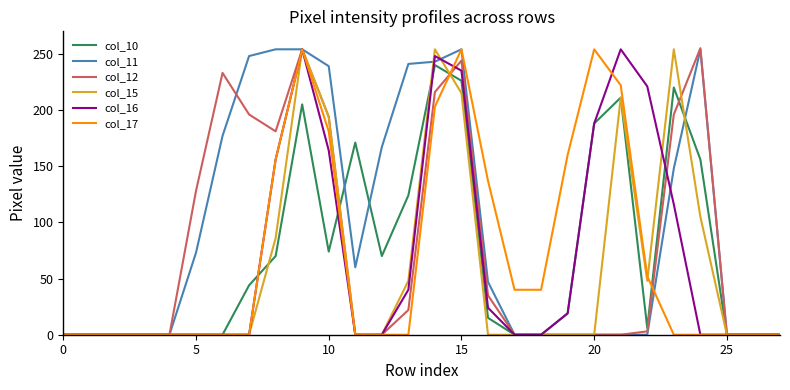

Which series has the largest total across all categories?

col_11